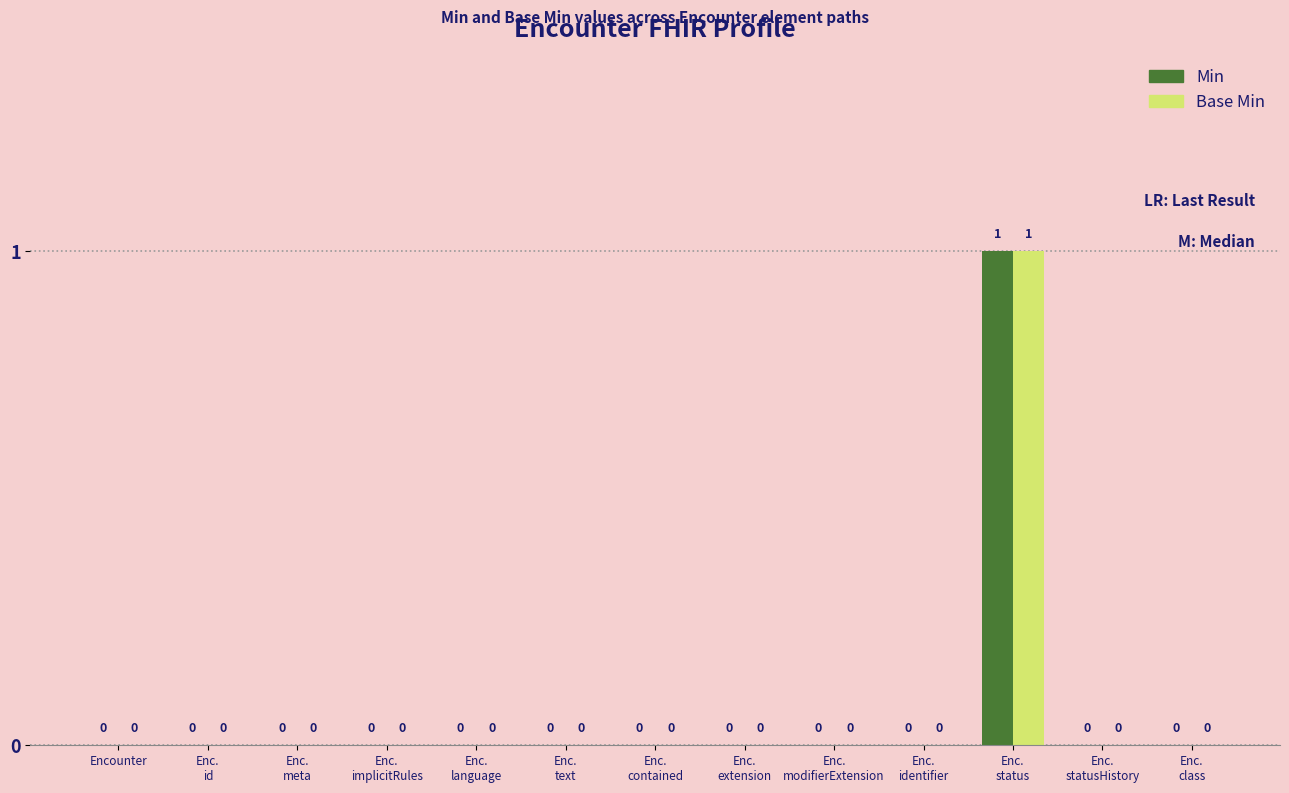

What is the sum of all Base Min values?

1